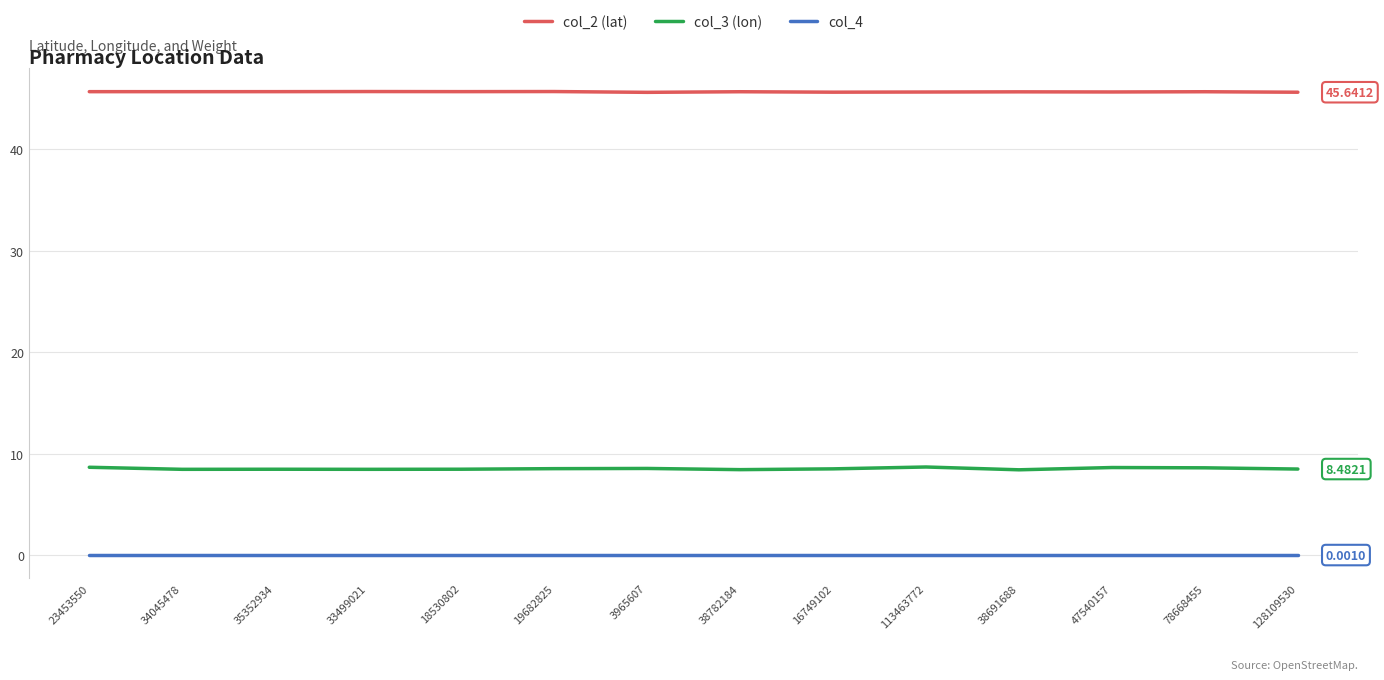

True or false: col_4 and col_2 (lat) cross at least once.

False